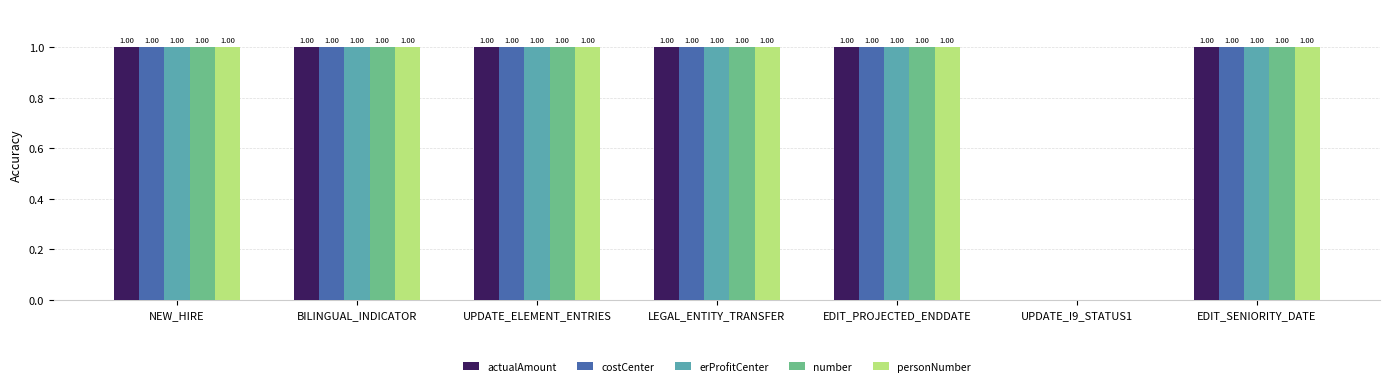

Is the value of costCenter at NEW_HIRE greater than the value of number at UPDATE_I9_STATUS1?

Yes